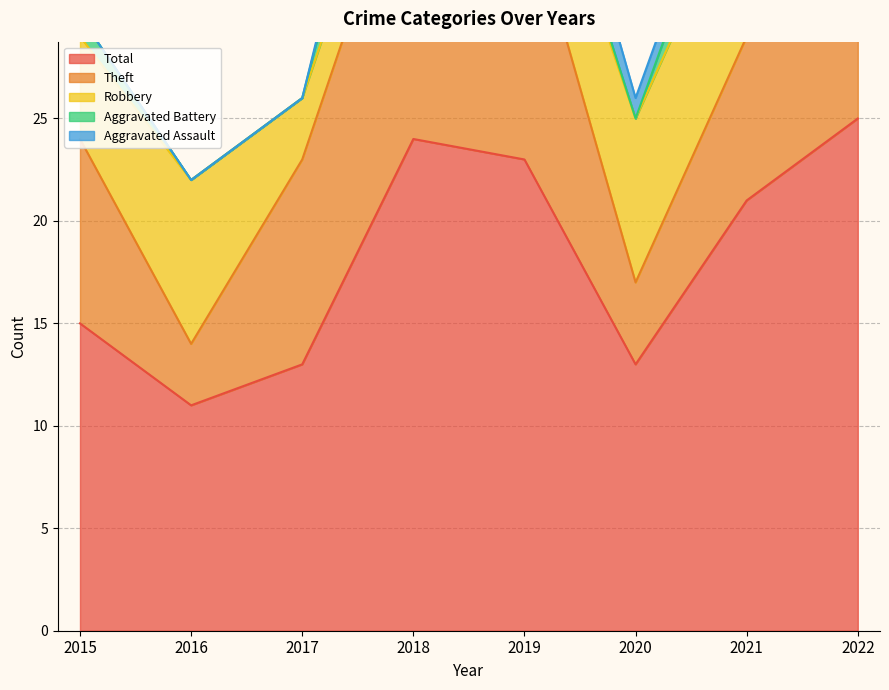

True or false: Aggravated Battery and Theft intersect in this chart.

False